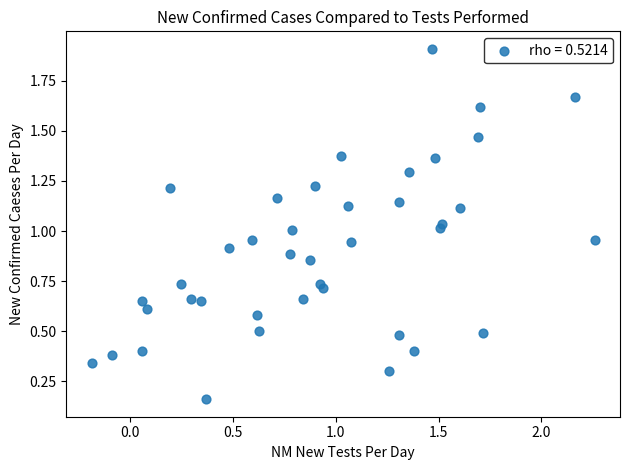

What is the range of X values (max minus min)?

2.4